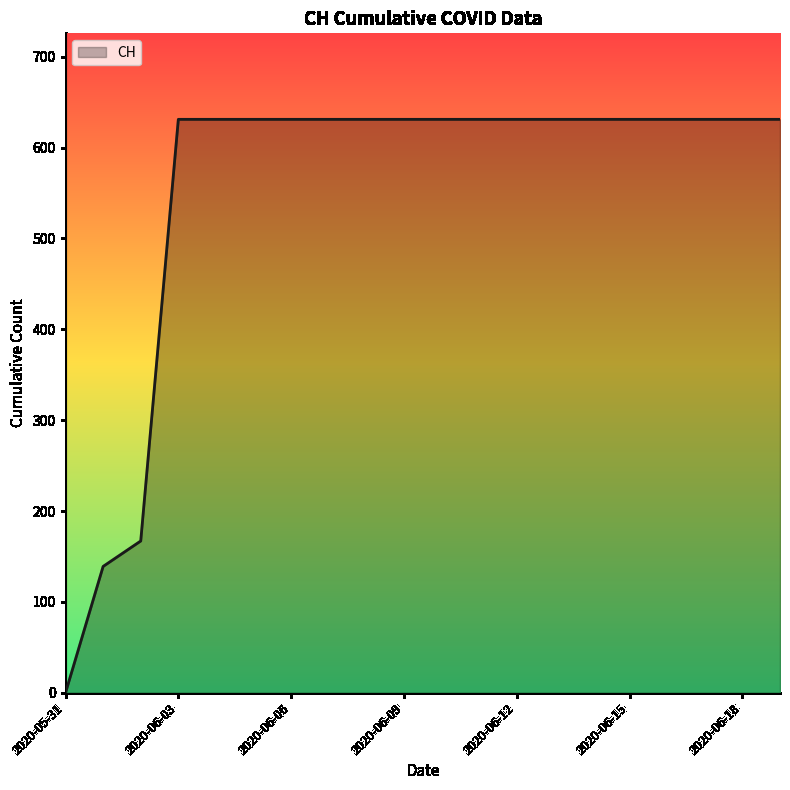

What is the difference between the maximum and minimum values?

631